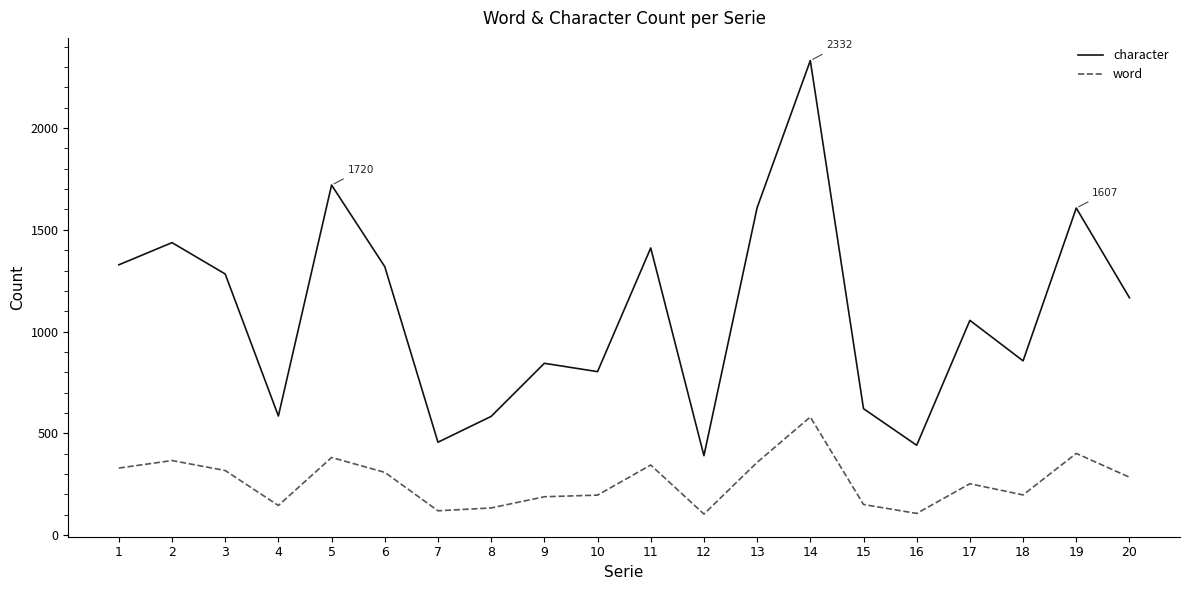

What is the sum of the character values at 3 and 7?

1739